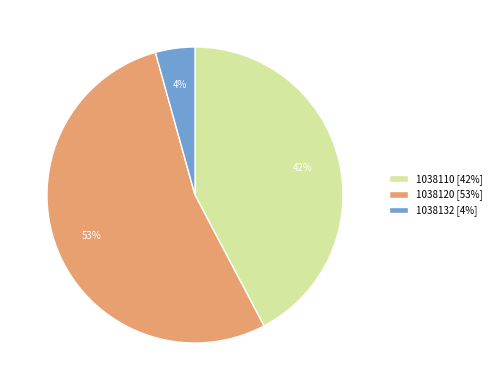

Do 1038120 and 1038132 together represent more than half of the pie?

Yes